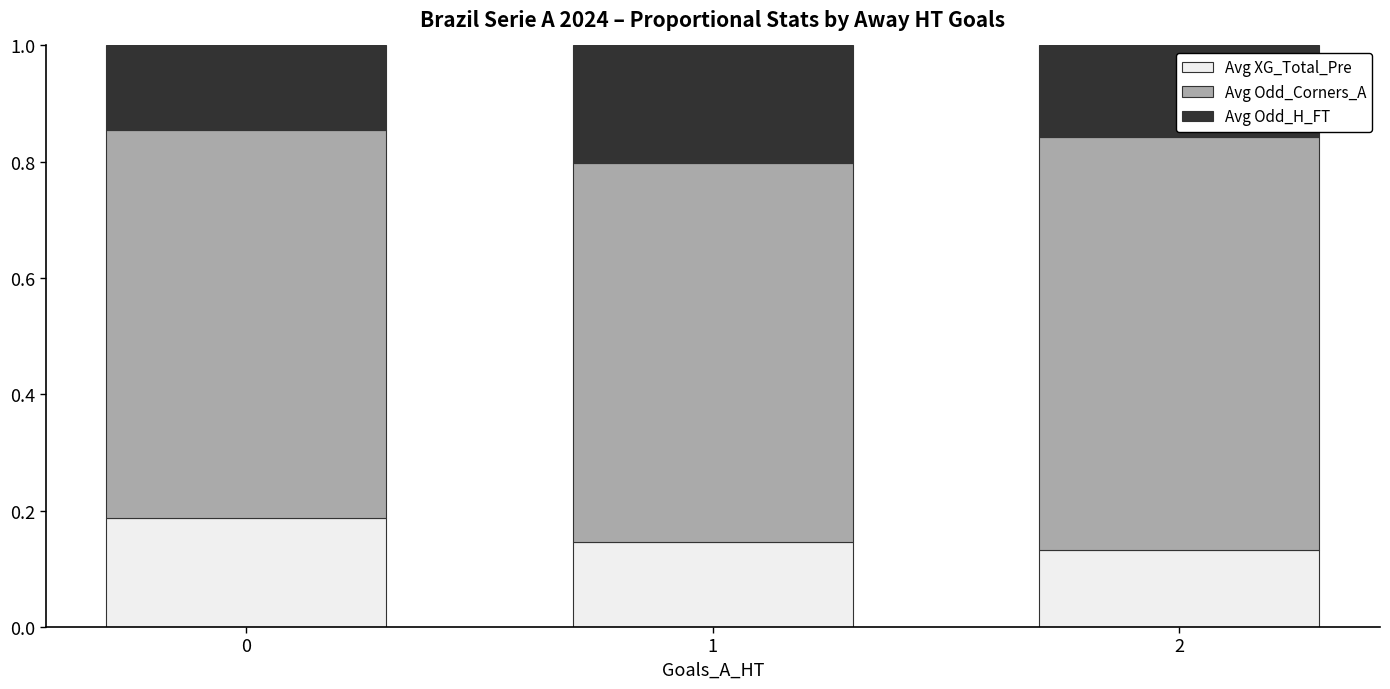

Is it true that Avg XG_Total_Pre equals 0.3 at 0?

False